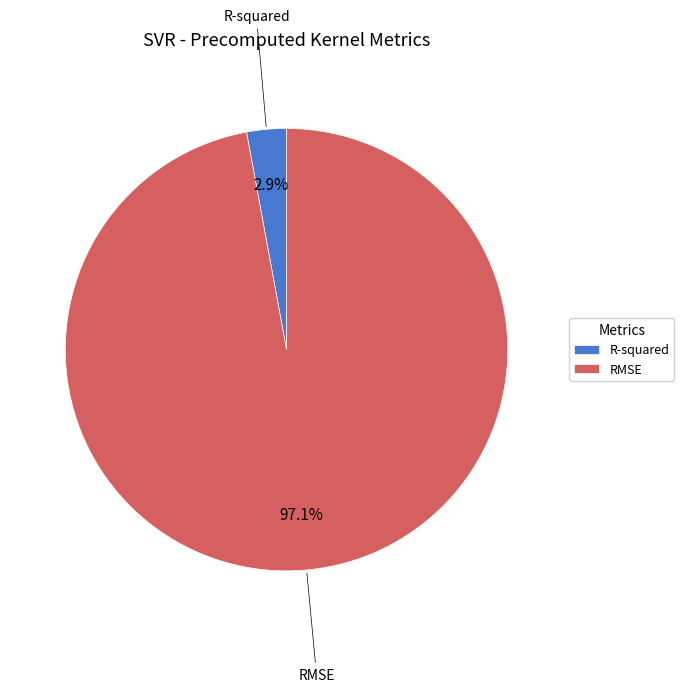

How many slices are in this pie chart?

2